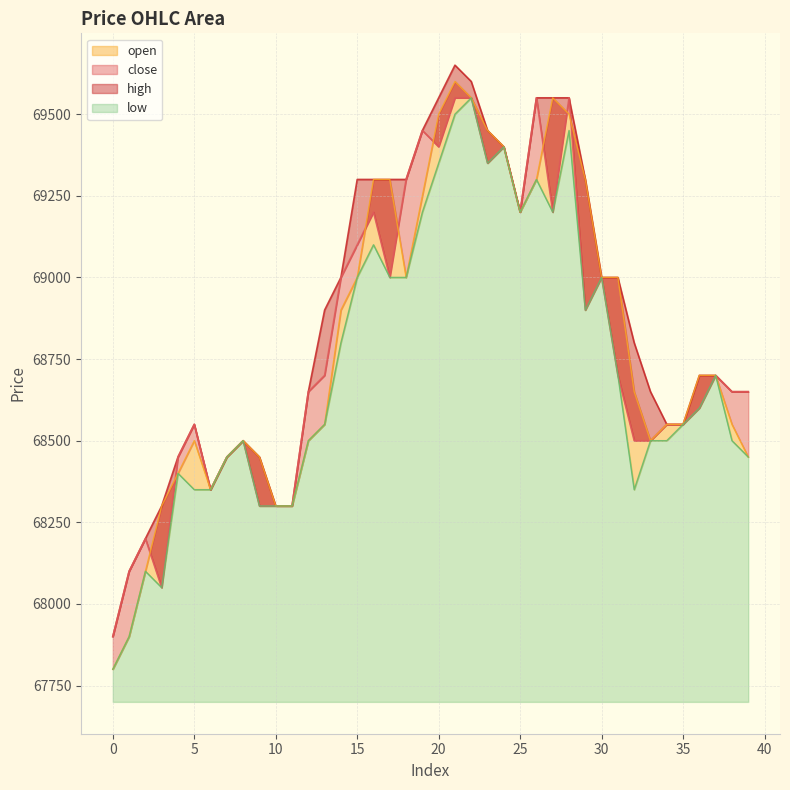

What are all the series names shown in the legend?

close, open, high, low